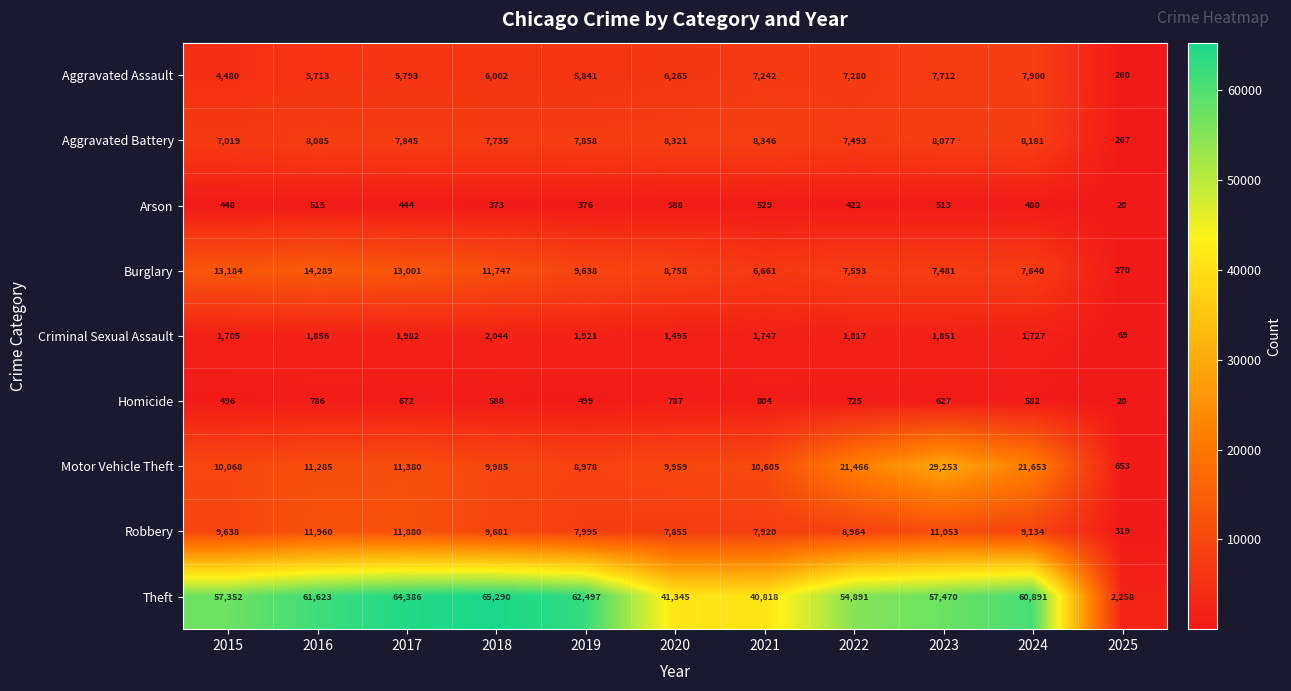

Which series changed the most between 2018 and 2019?

Theft